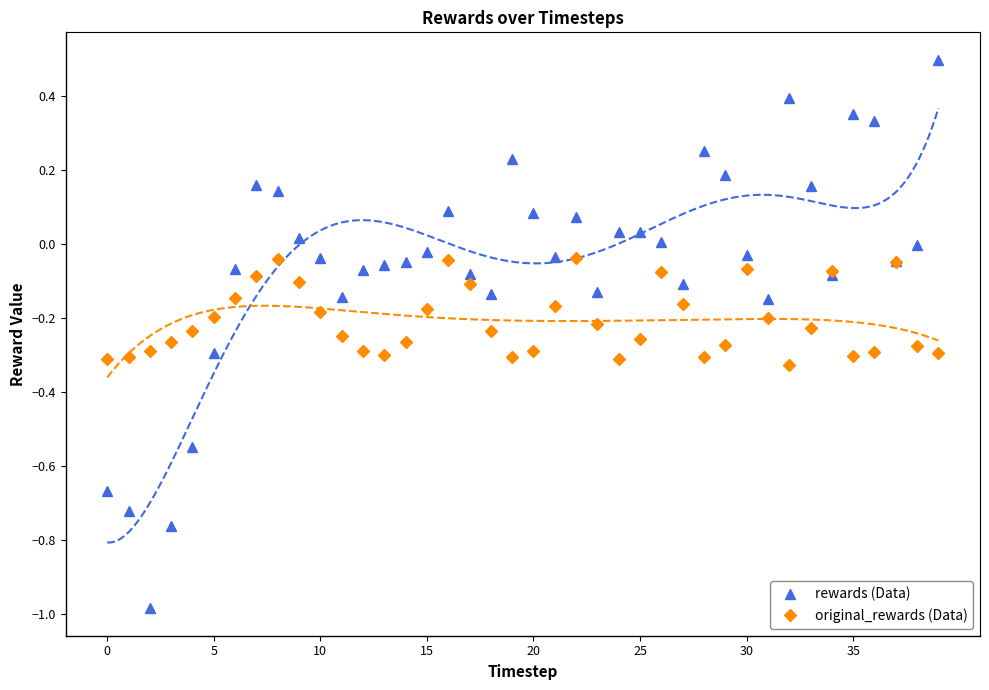

Which has a higher value, 17 or 34?

17